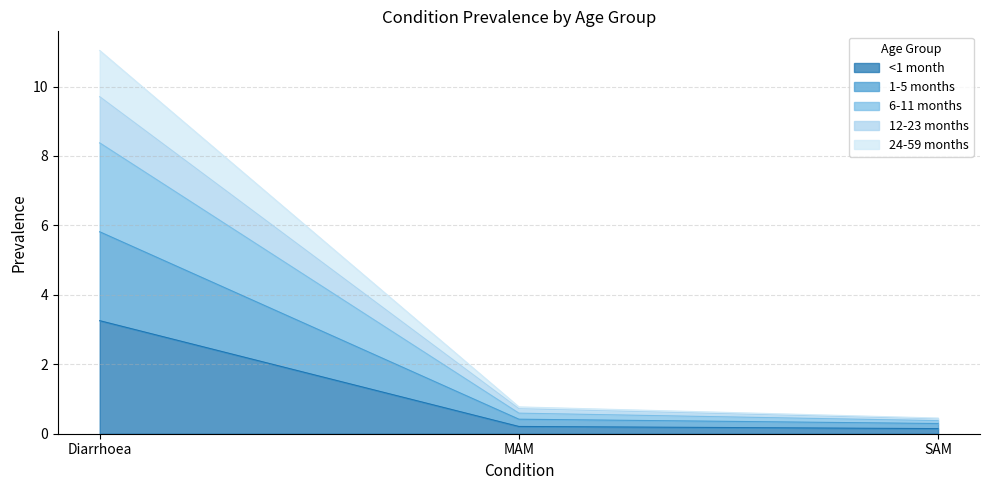

How many data points does each series have?

3